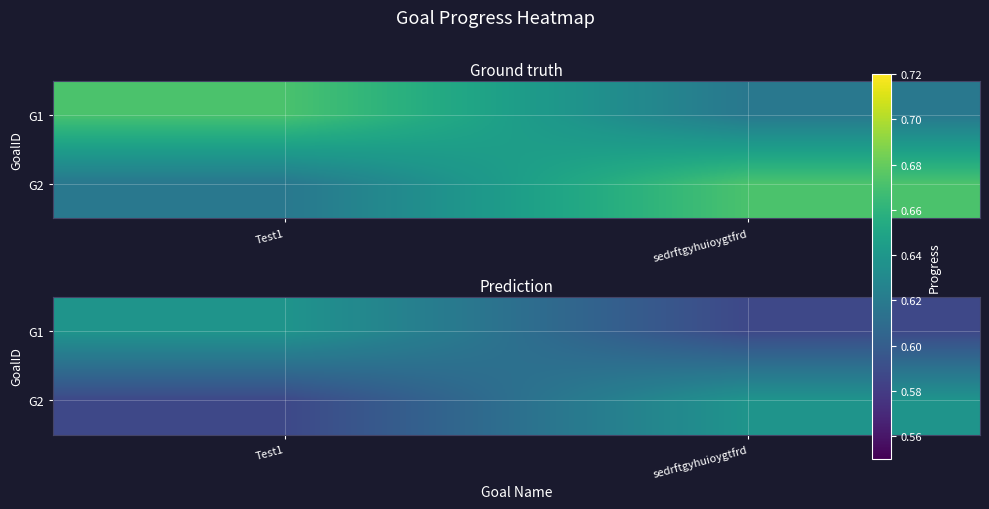

Rank the series at Test1 from highest to lowest value.

G1, G2